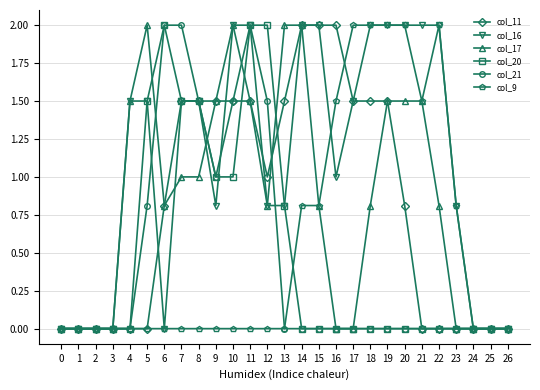

The value of col_17 at 6 is 0.8. True or false?

True